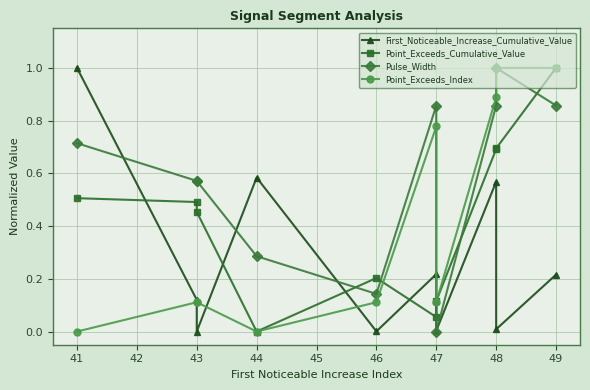

Reading left to right, what are all the values shown in this chart?

First_Noticeable_Increase_Cumulative_Value: 1.0	0.1	0.0	0.6	0.0	0.2	0.0	0.6	0.0	0.2
Point_Exceeds_Cumulative_Value: 0.5	0.5	0.5	0.0	0.2	0.1	0.1	0.7	0.7	1.0
Pulse_Width: 0.7	0.6	0.6	0.3	0.1	0.9	0.0	0.9	1.0	0.9
Point_Exceeds_Index: 0.0	0.1	0.1	0.0	0.1	0.8	0.1	0.9	1.0	1.0